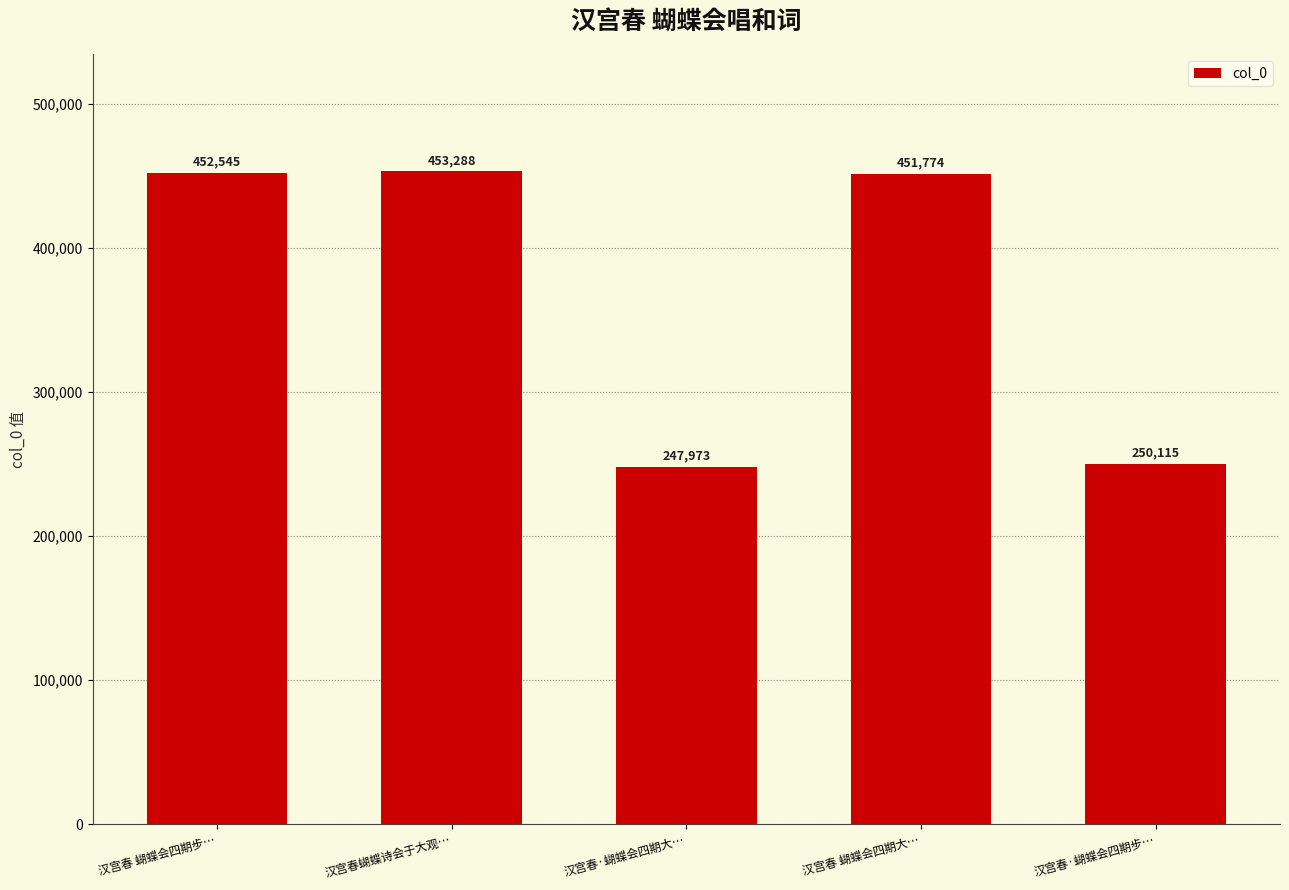

Between 汉宫春·蝴蝶会四期大… and 汉宫春·蝴蝶会四期步…, which is larger?

汉宫春·蝴蝶会四期步…